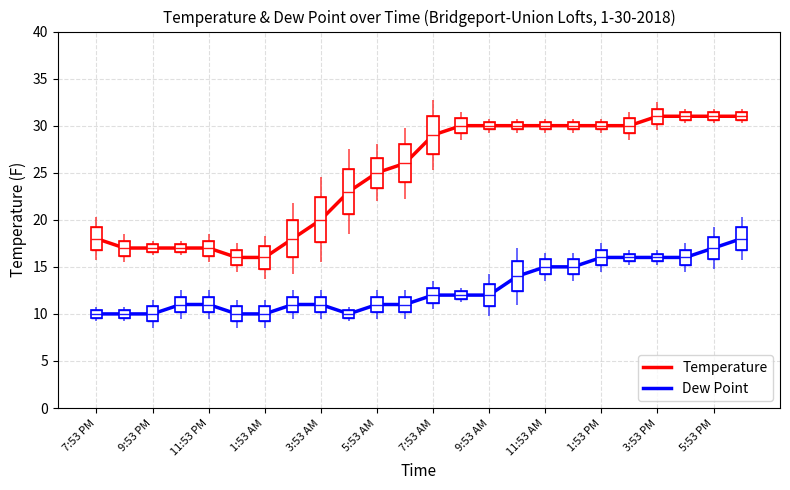

How many categories are shown in the chart?

24